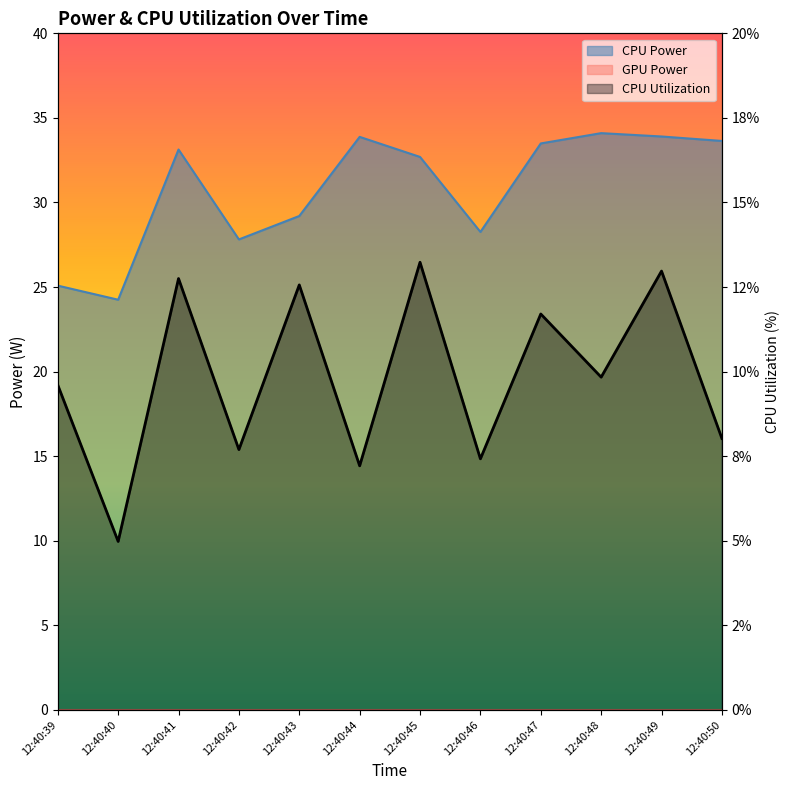

What is the maximum value for CPU Utilization?

13.2